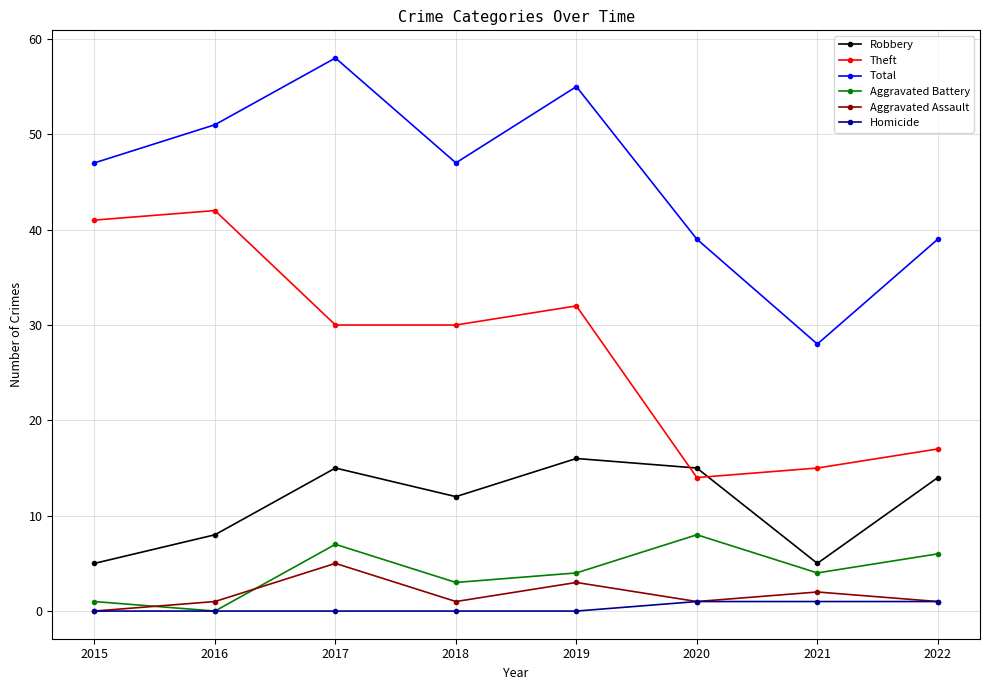

Rank the series by their maximum value, from highest to lowest.

Total, Theft, Robbery, Aggravated Battery, Aggravated Assault, Homicide